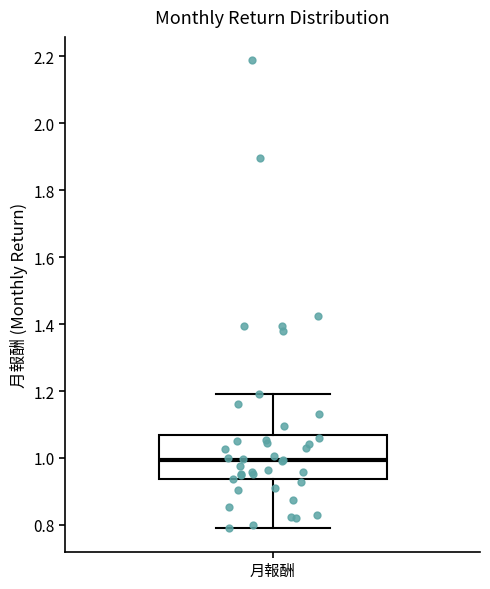

Read this box plot against the y-axis: the position of the median line, the range covered by the box, and the ends of both whiskers. The values are not printed on the chart, so give them approximately, as read against the axis.

median 1.00, box 0.94 to 1.06, whiskers 0.80 to 1.20